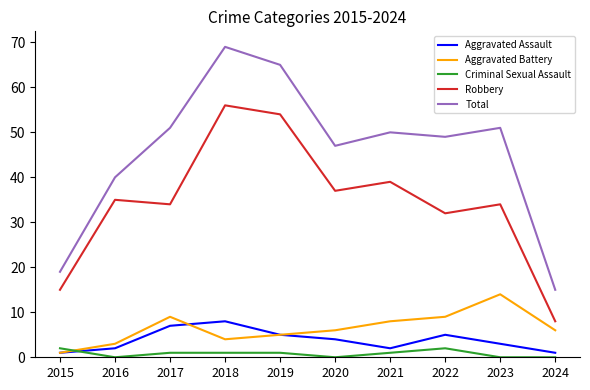

Is it true that Robbery equals 80 at 2018?

False